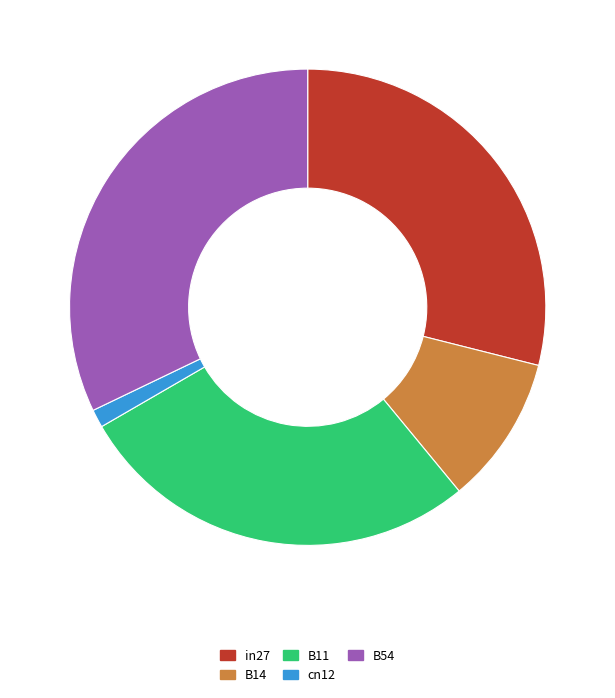

Count the number of slices in the pie.

5